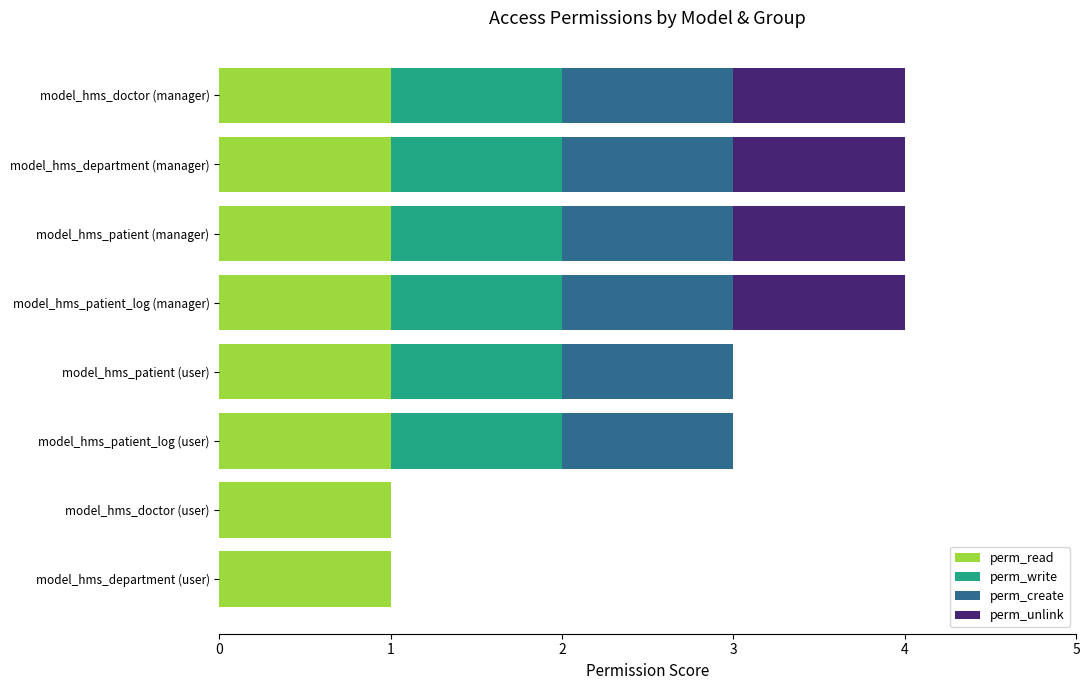

What is the total value across all series at model_hms_patient_log (manager)?

4